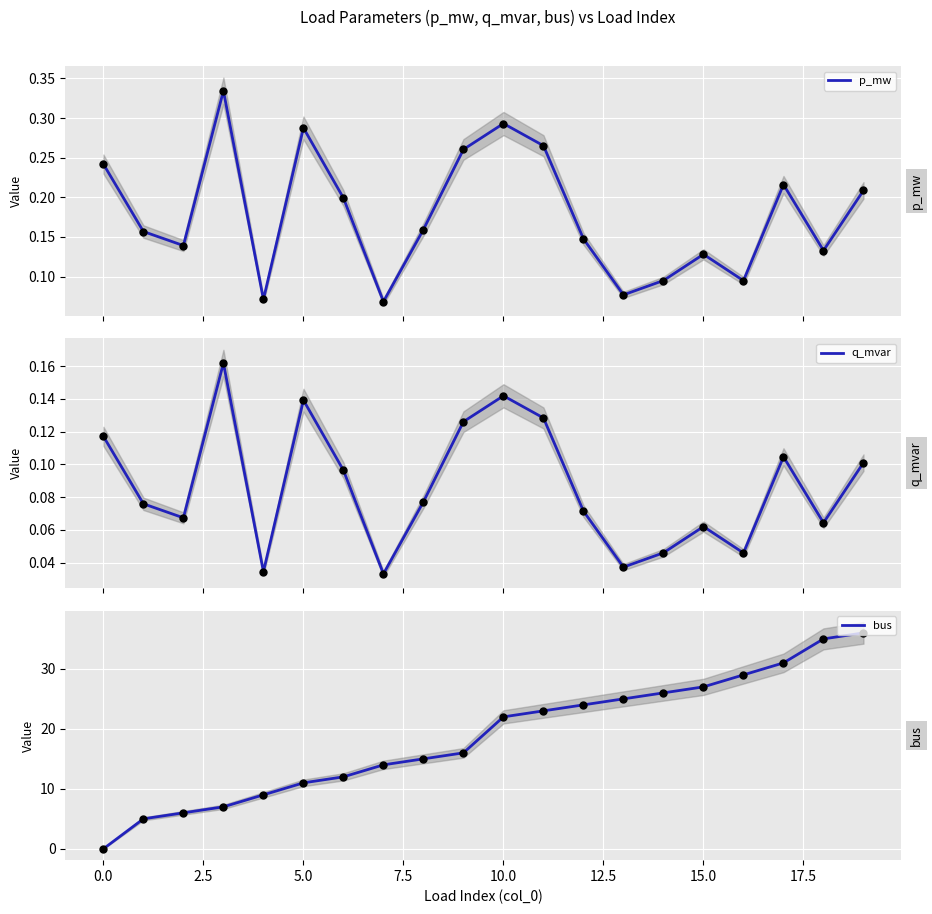

At which category is the sum across all series the highest?

19